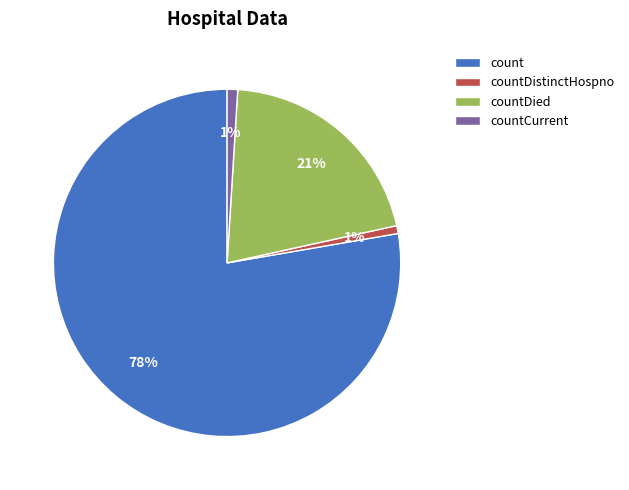

What is the largest slice in the pie chart?

count